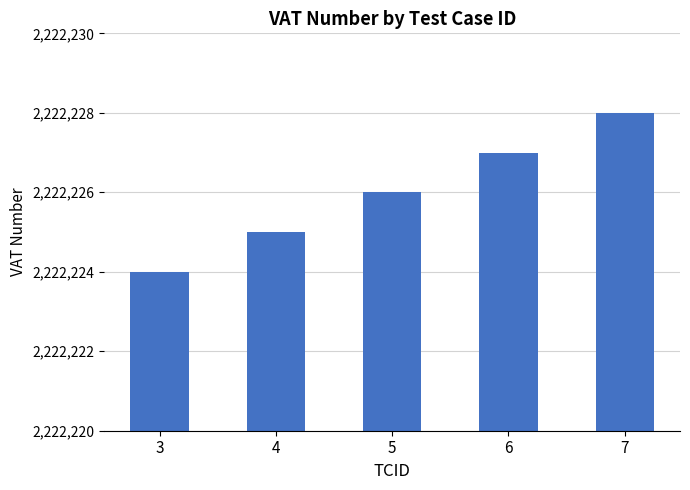

What is the change in value from 4 to 7?

+3